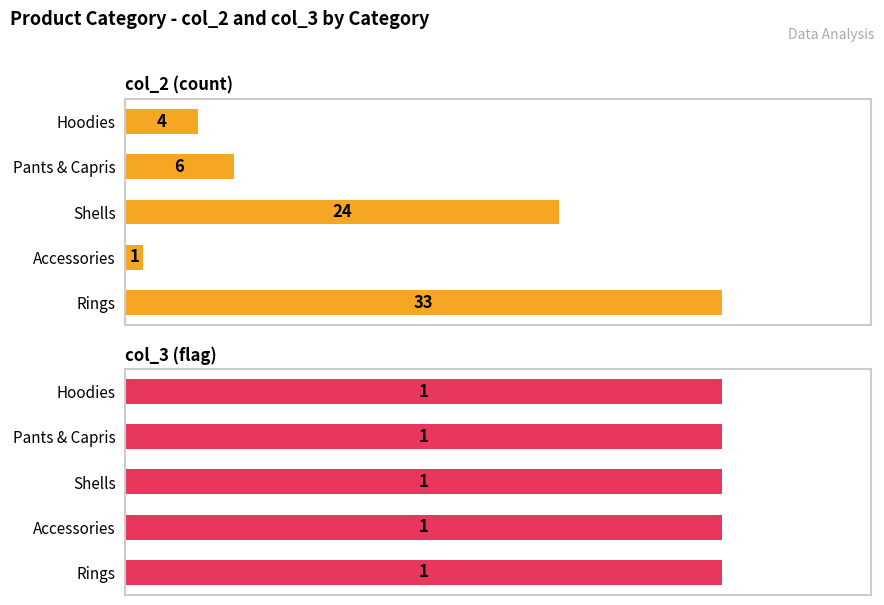

What is the average value of the col_2 (count) series?

13.6